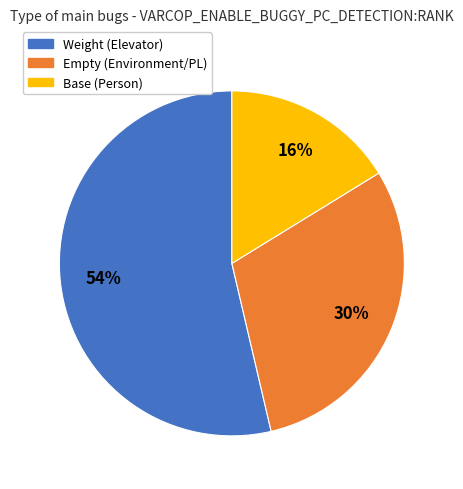

To the nearest percent, what is the average slice percentage?

33%